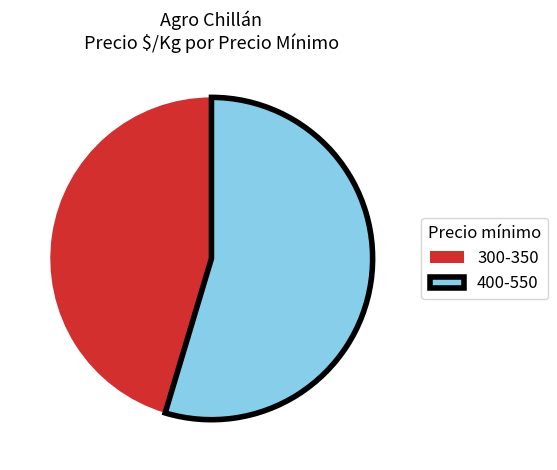

Between 400-550 and 300-350, which is larger?

400-550